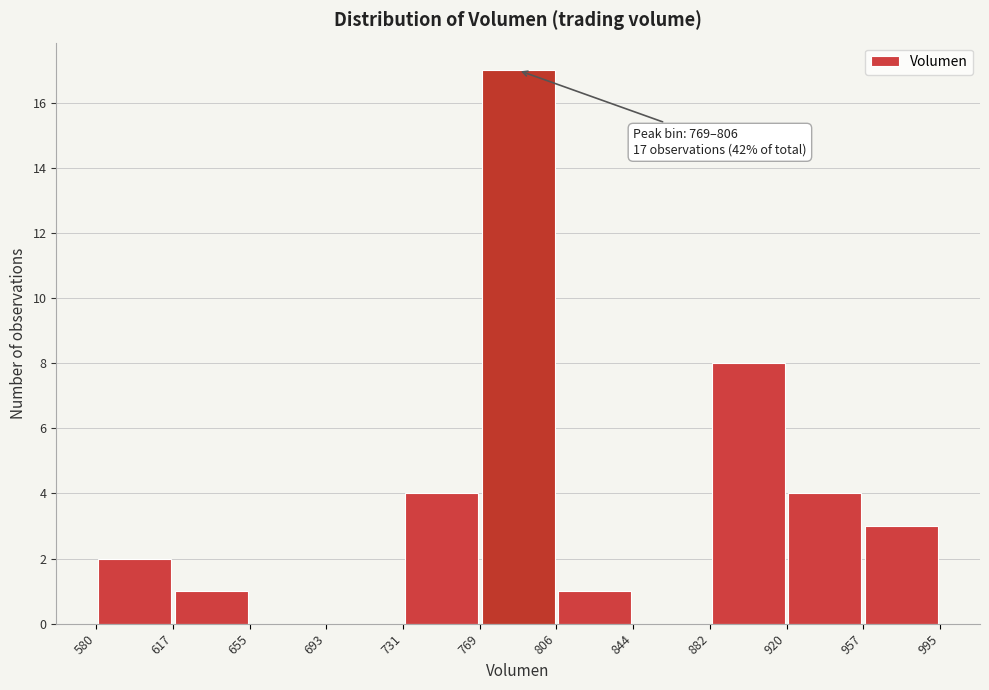

Which range on the x-axis has the tallest bar?

769 to 806